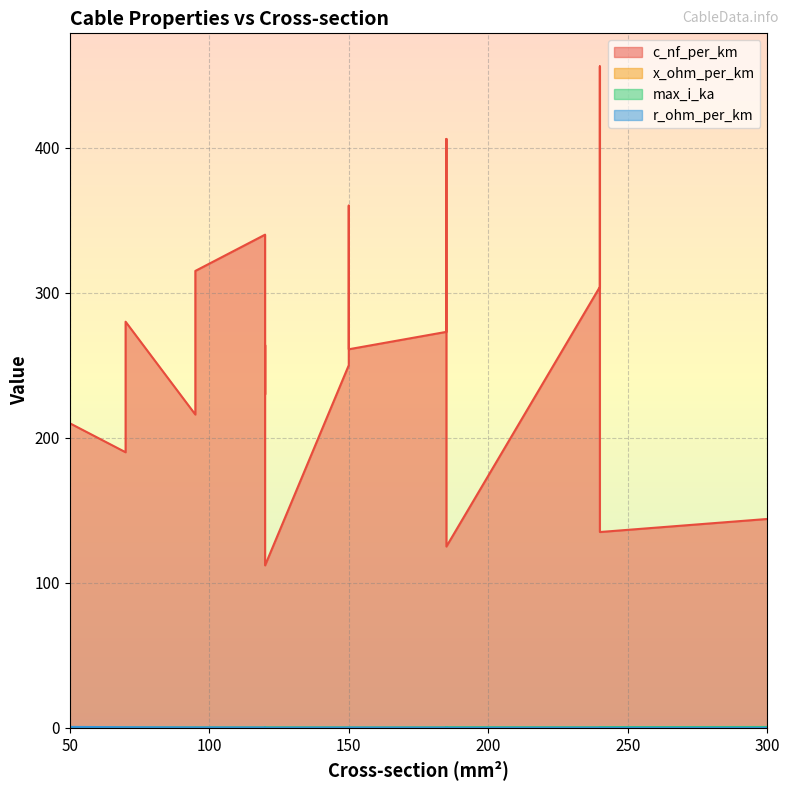

The max_i_ka series shows 0.4 at 185. True or false?

True